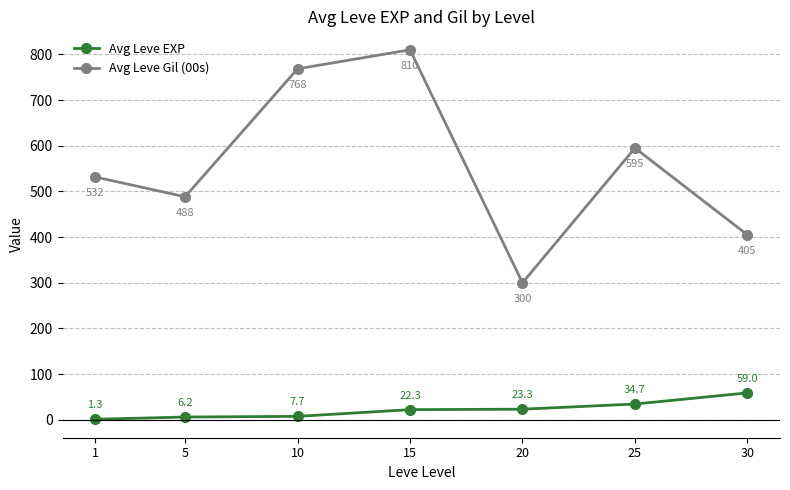

What is the difference between the maximum and minimum values in the Avg Leve EXP series?

57.7